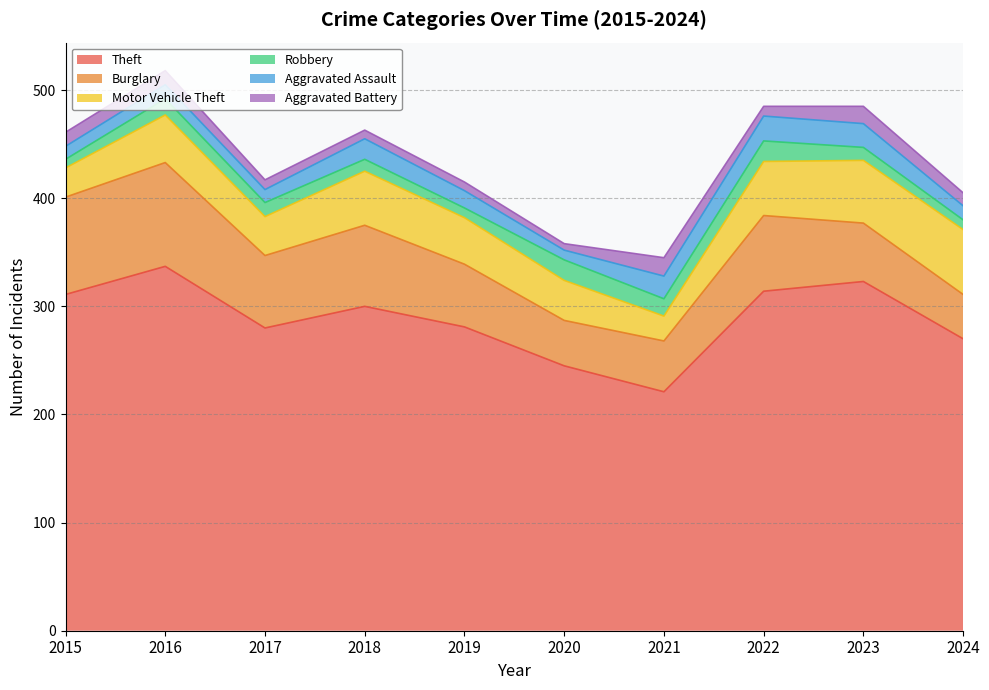

After their last crossing, which series has the higher values: Aggravated Battery or Robbery?

Aggravated Battery